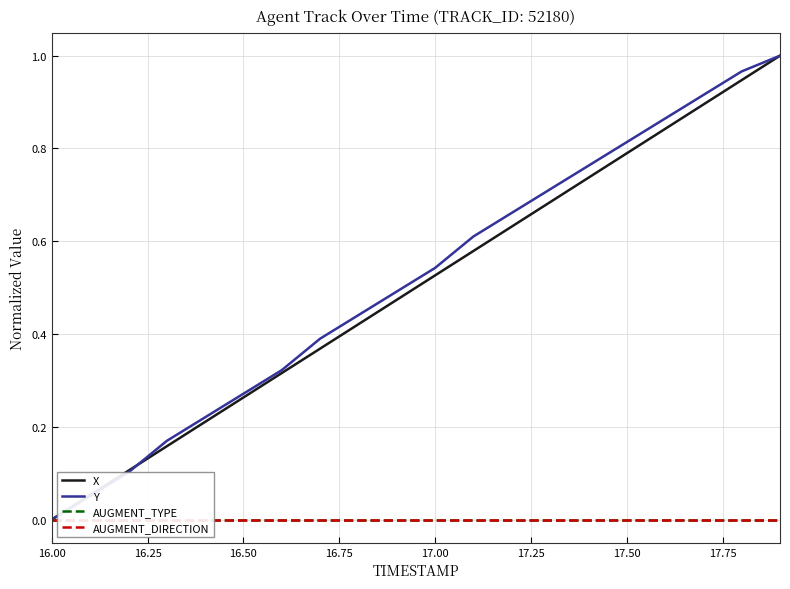

Reading left to right, transcribe all the data shown in this chart.

X: 0.0	0.1	0.1	0.2	0.2	0.3	0.3	0.4	0.4	0.5	0.5	0.6	0.6	0.7	0.7	0.8	0.8	0.9	0.9	1.0
Y: 0.0	0.1	0.1	0.2	0.2	0.3	0.3	0.4	0.4	0.5	0.5	0.6	0.7	0.7	0.8	0.8	0.9	0.9	1.0	1.0
AUGMENT_TYPE: 0.0	0.0	0.0	0.0	0.0	0.0	0.0	0.0	0.0	0.0	0.0	0.0	0.0	0.0	0.0	0.0	0.0	0.0	0.0	0.0
AUGMENT_DIRECTION: 0.0	0.0	0.0	0.0	0.0	0.0	0.0	0.0	0.0	0.0	0.0	0.0	0.0	0.0	0.0	0.0	0.0	0.0	0.0	0.0